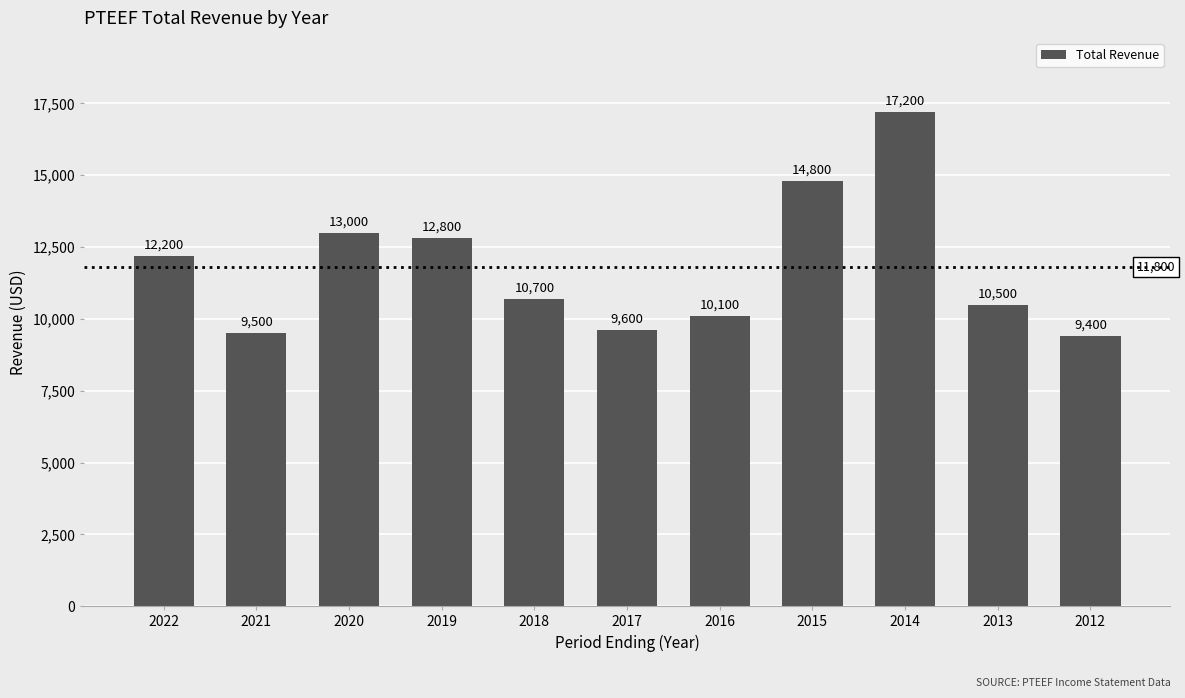

Does the chart contain any negative values?

No